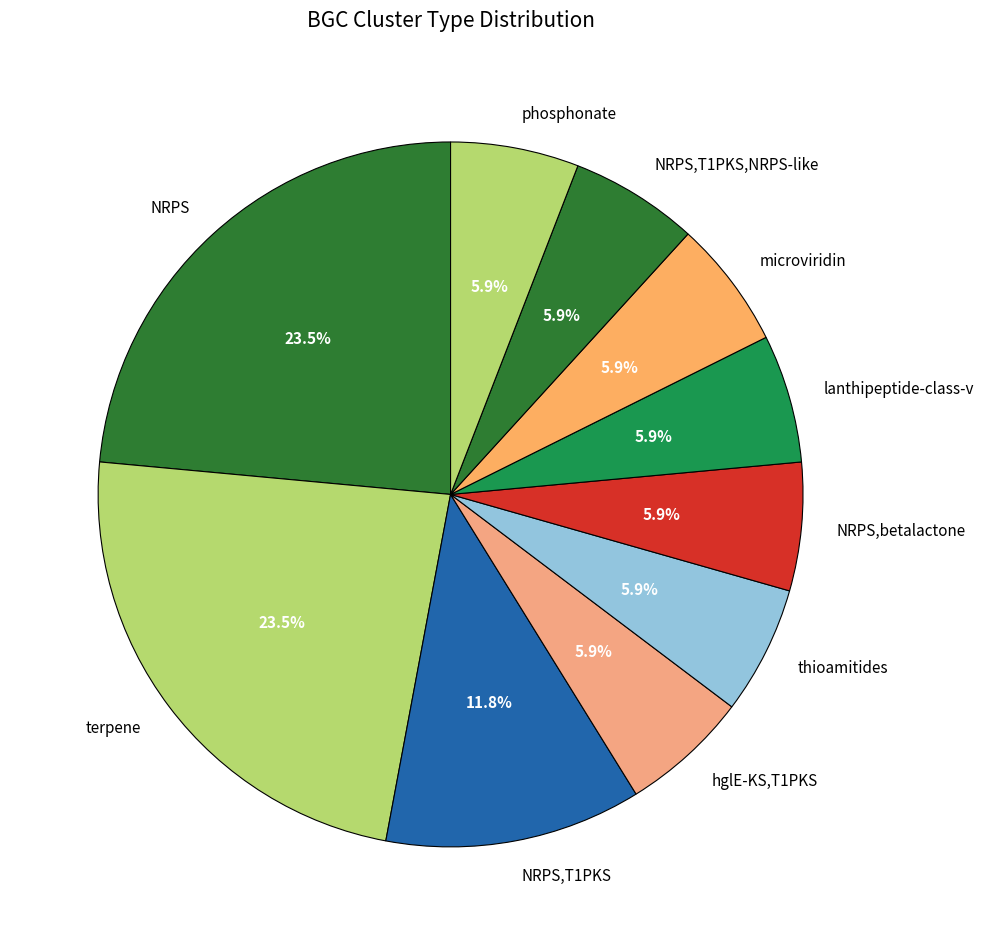

How many slices are in this pie chart?

10